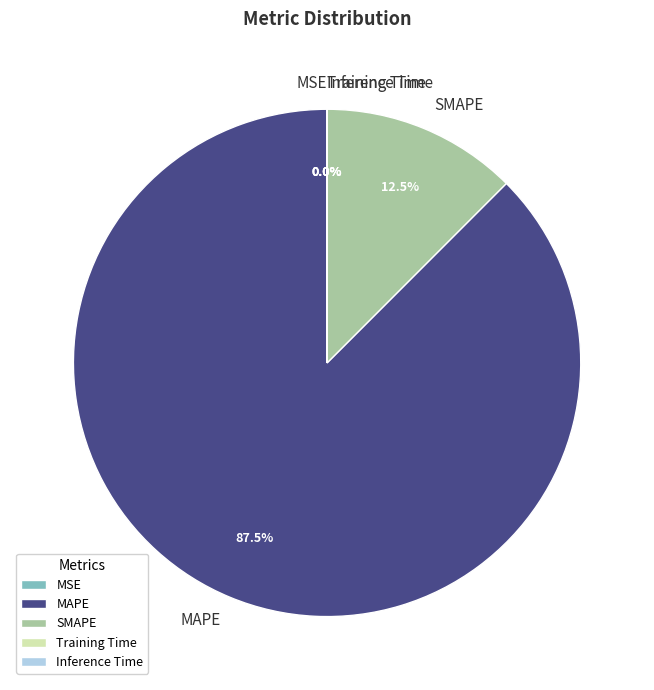

Which slice represents more than half of the pie?

MAPE